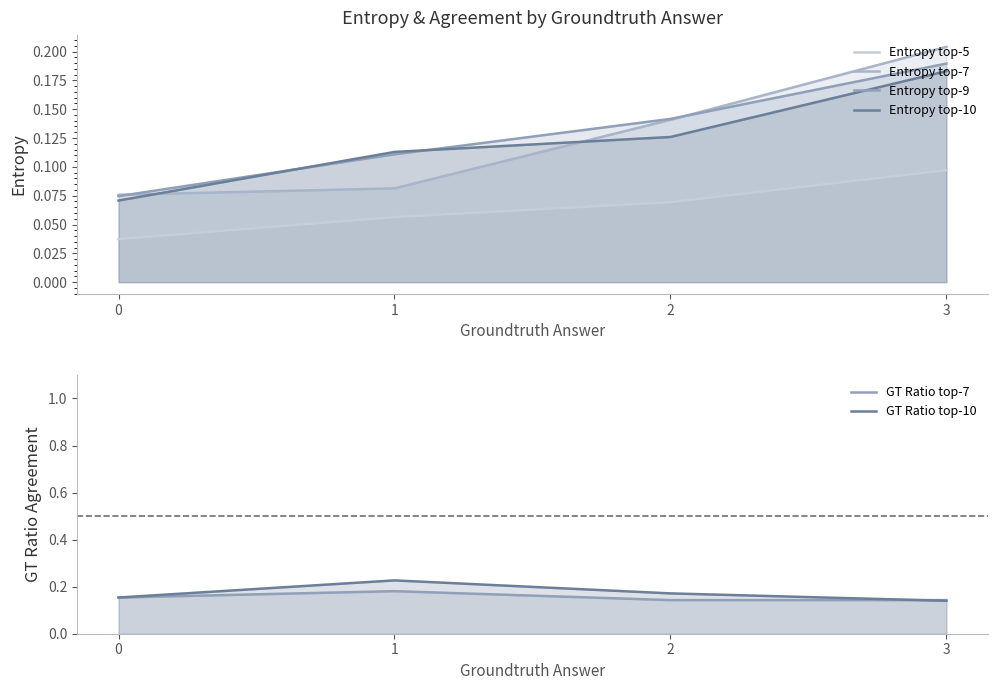

How many lines are shown in the chart?

6